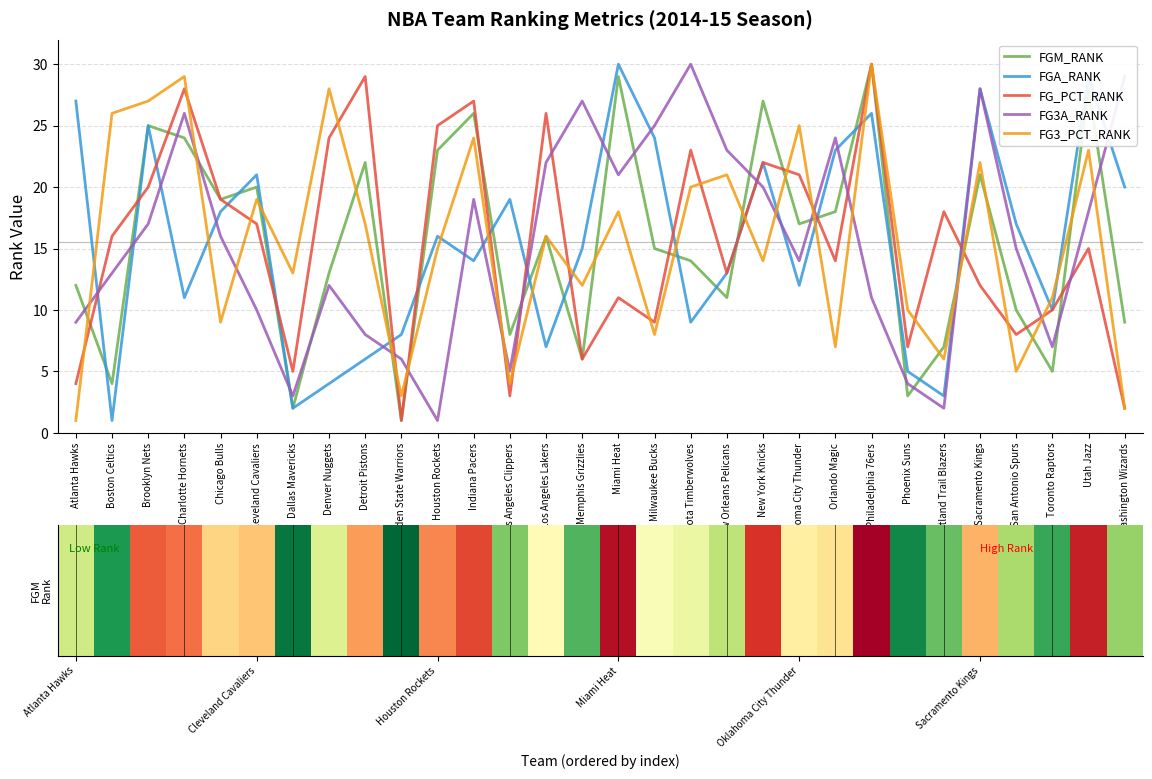

Which category has the lowest value in the FG3_PCT_RANK series?

Atlanta Hawks